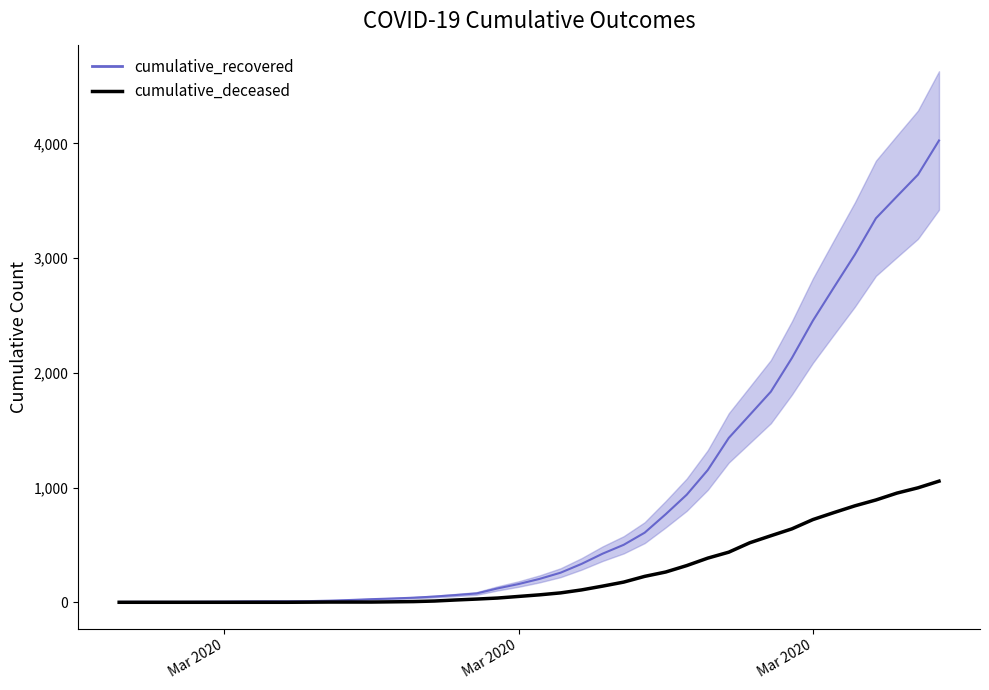

Is it true that cumulative_recovered equals 2268 at 29?

False